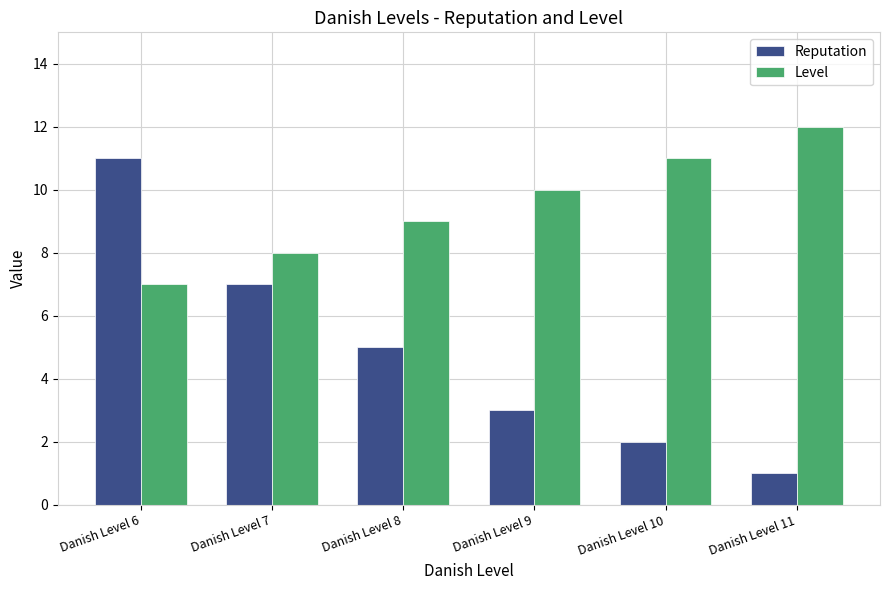

Is it true that Reputation equals 4 at Danish Level 6?

False